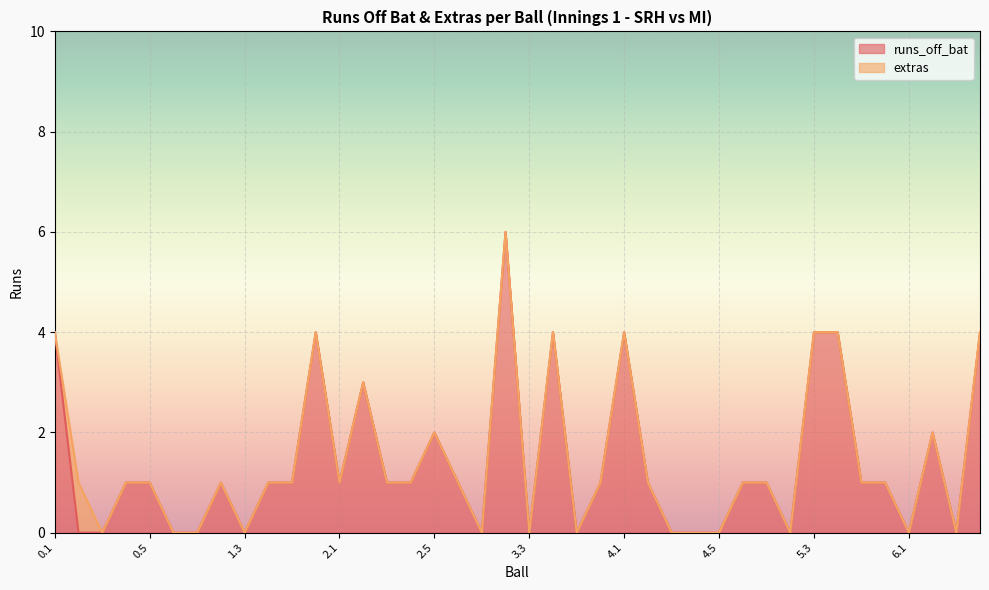

How many lines are shown in the chart?

2